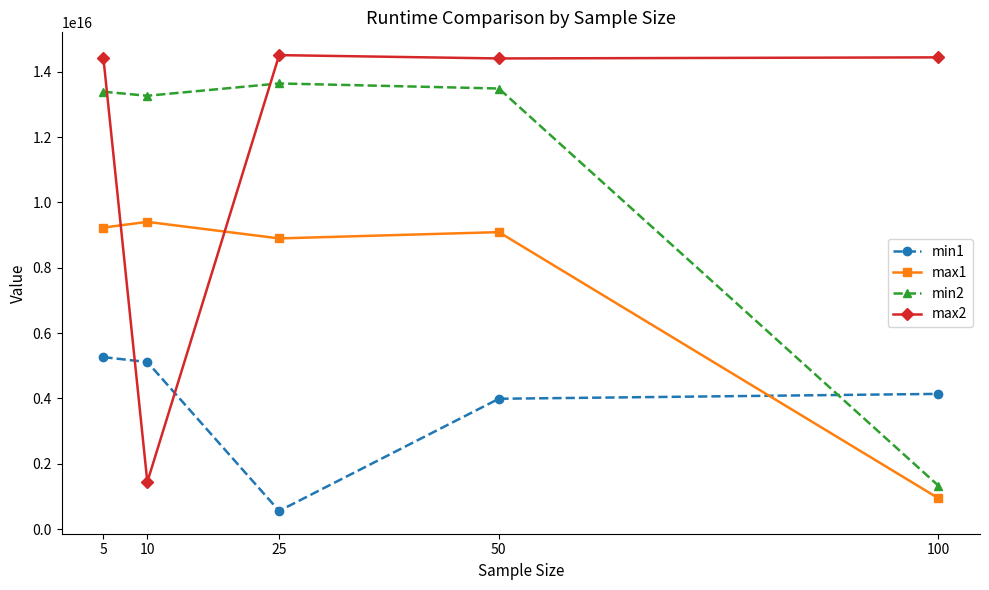

The value of max2 at 10 is 394986185636809. True or false?

False